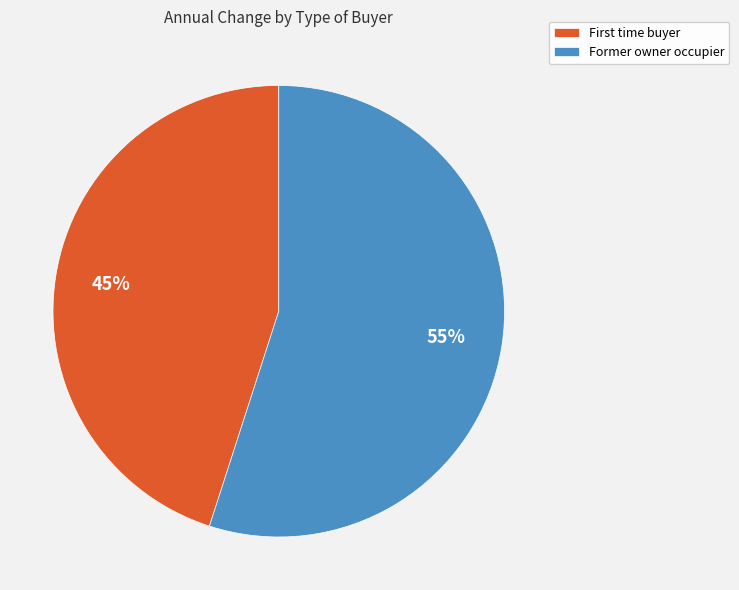

Count the number of slices in the pie.

2